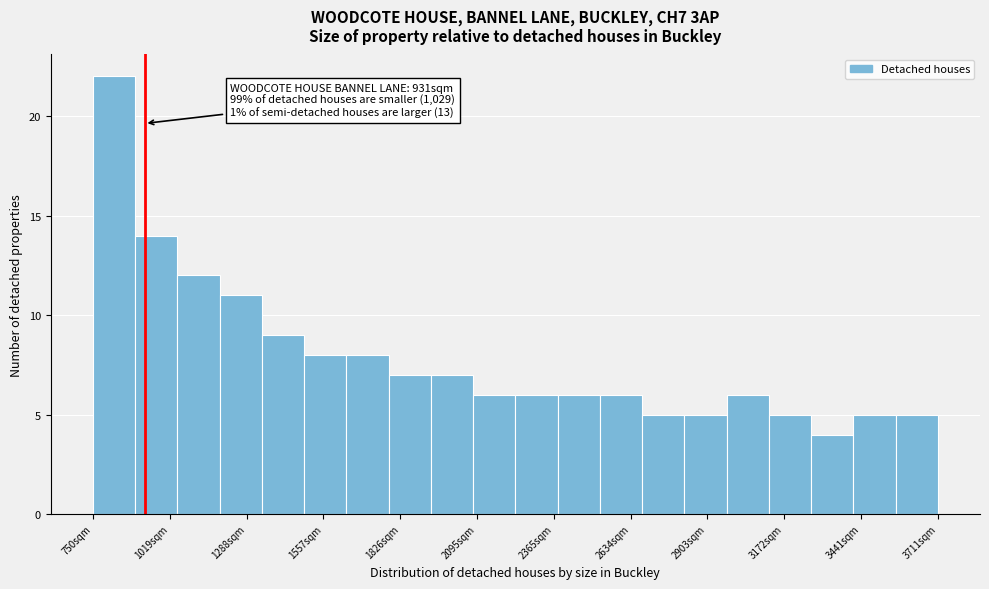

Read against the x-axis, roughly where is the centre of the tallest bar?

800